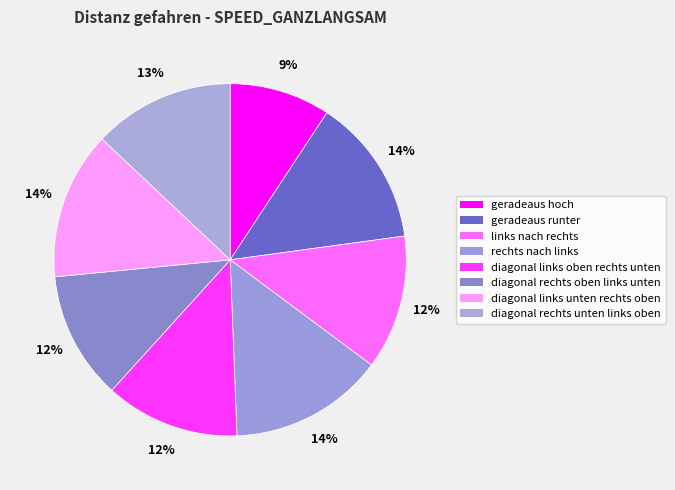

True or false: diagonal links oben rechts unten accounts for 12% of the total.

True